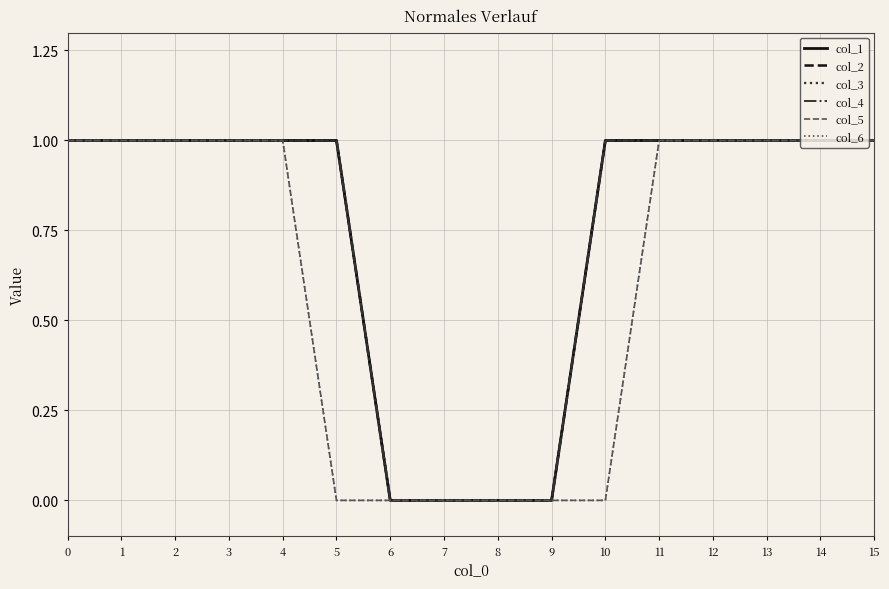

Between 8 and 13, which series saw the biggest shift?

col_1